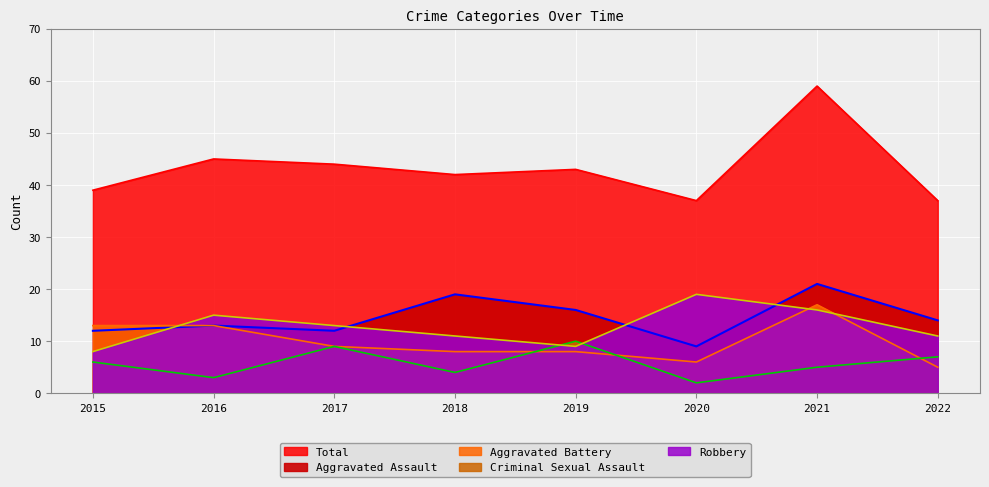

At which category is the sum across all series the highest?

2021